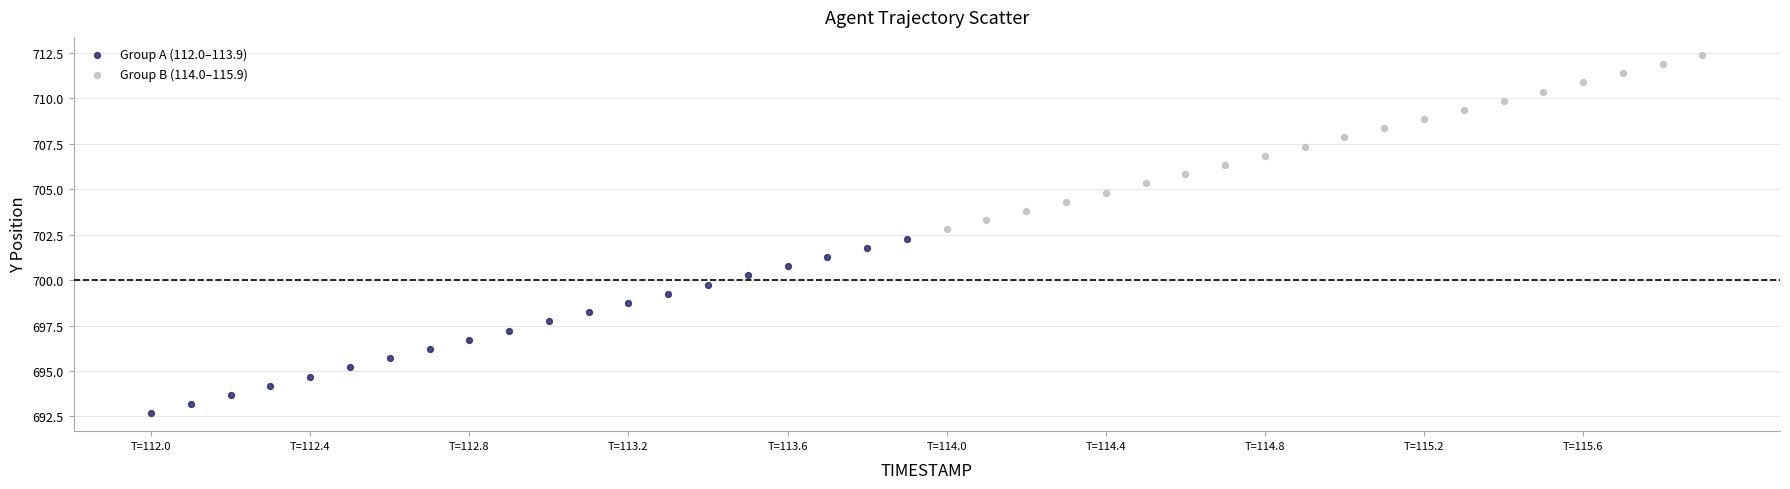

What are all the series names shown in the legend?

Group A (112.0–113.9), Group B (114.0–115.9)